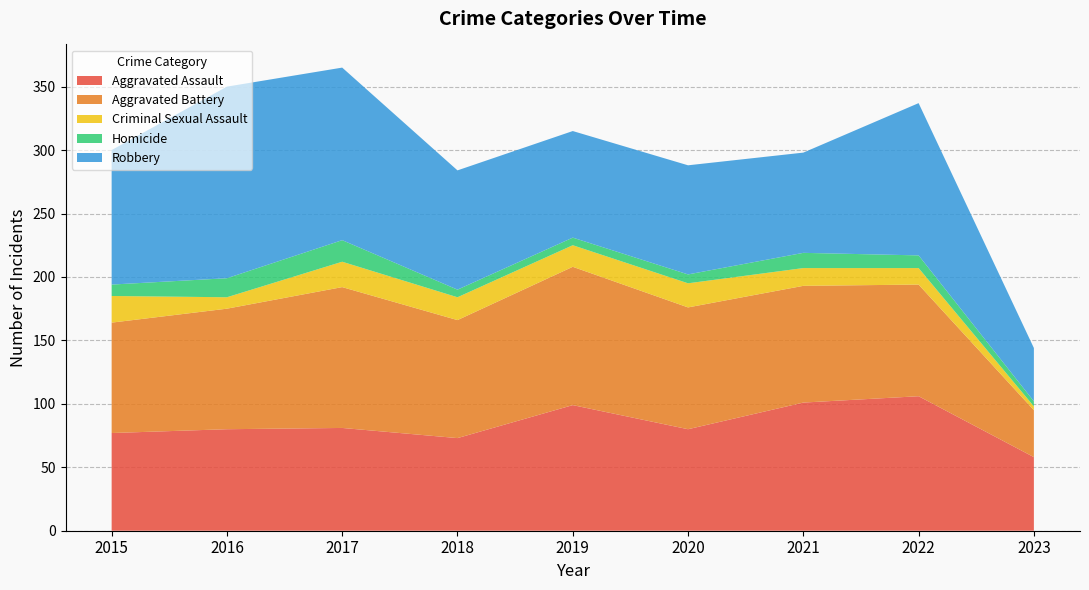

Reading left to right, transcribe all the data shown in this chart.

Aggravated Assault: 2015=77	2016=80	2017=81	2018=73	2019=99	2020=80	2021=101	2022=106	2023=58
Aggravated Battery: 2015=87	2016=95	2017=111	2018=93	2019=109	2020=96	2021=92	2022=88	2023=37
Criminal Sexual Assault: 2015=21	2016=9	2017=20	2018=18	2019=17	2020=19	2021=14	2022=13	2023=3
Homicide: 2015=9	2016=15	2017=17	2018=6	2019=6	2020=7	2021=12	2022=10	2023=4
Robbery: 2015=106	2016=151	2017=136	2018=94	2019=84	2020=86	2021=79	2022=120	2023=42